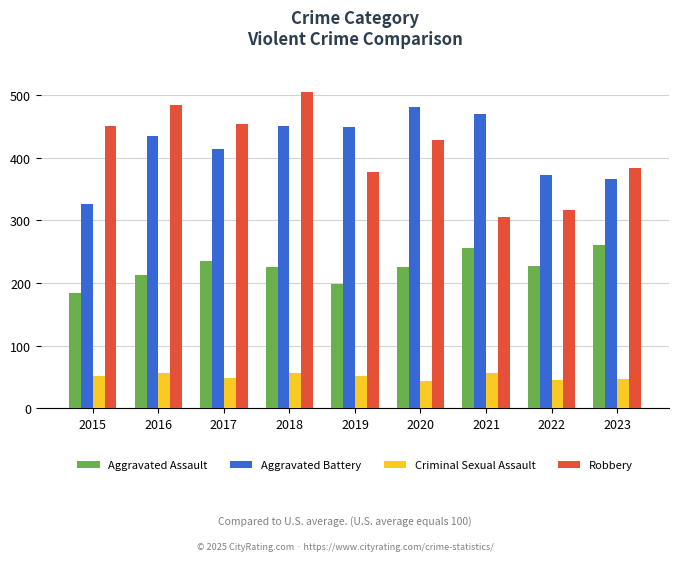

How many values in the Aggravated Battery series are below 435?

4